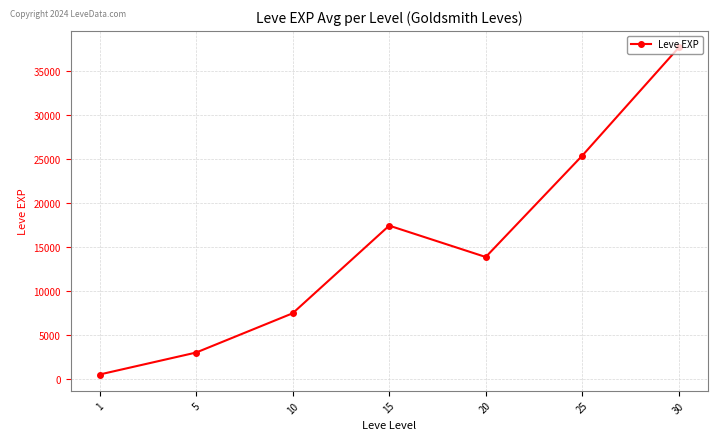

True or false: the data shows 17445.0 at 15.

True